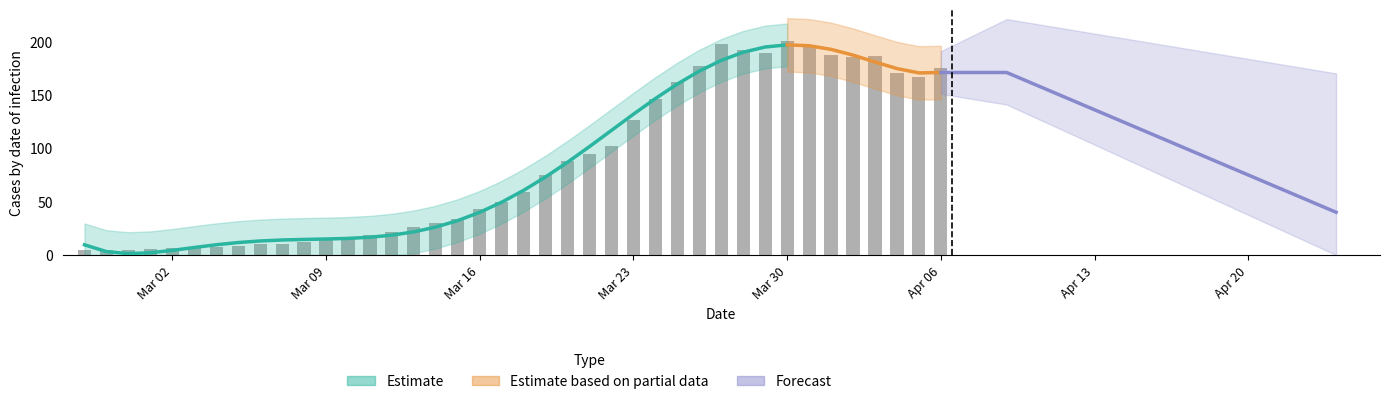

What is the sum of the values at 2020-02-29 and 2020-04-03?

191.0